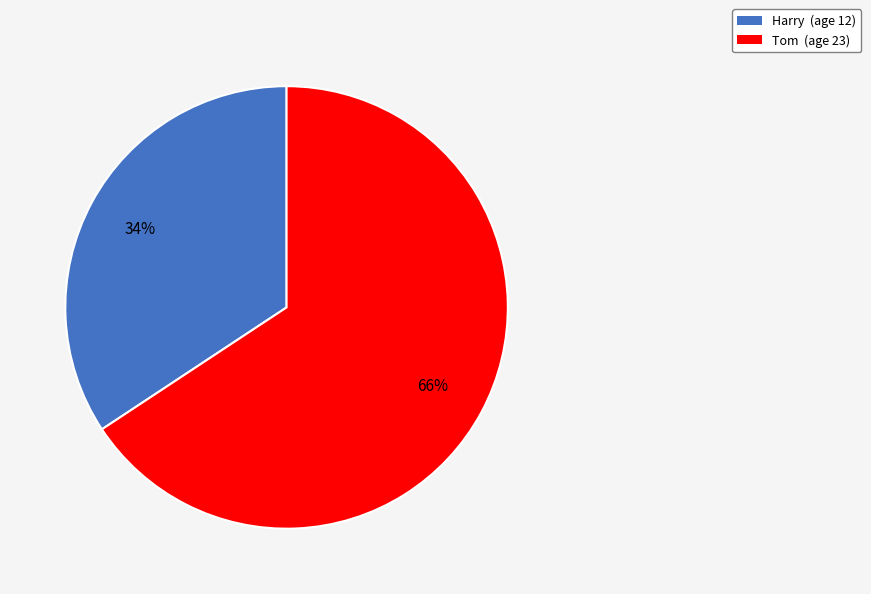

What is the majority slice?

Tom